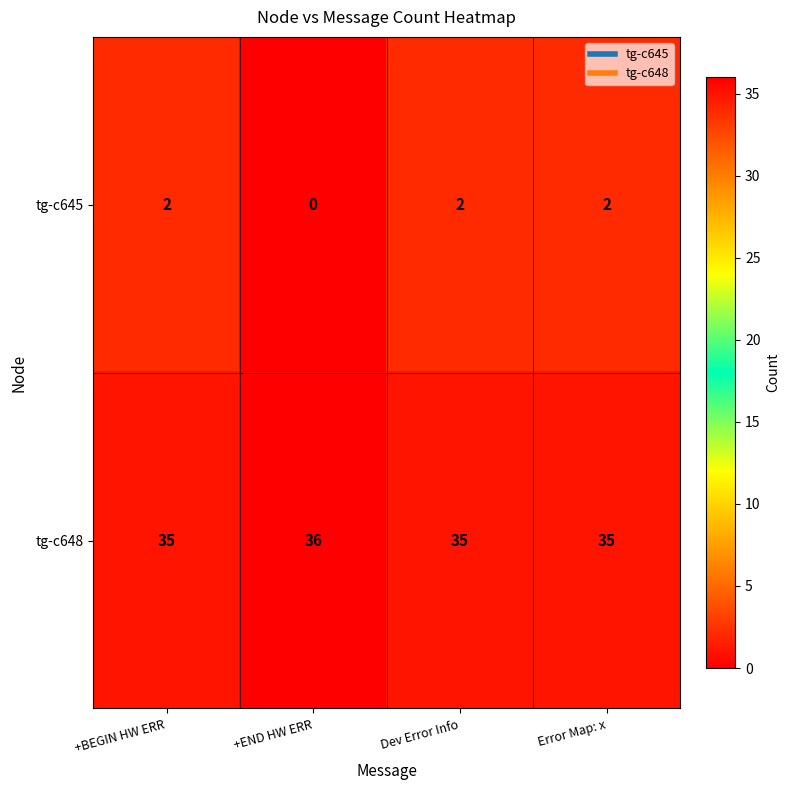

The tg-c648 series shows 17 at +END HW ERR. True or false?

False